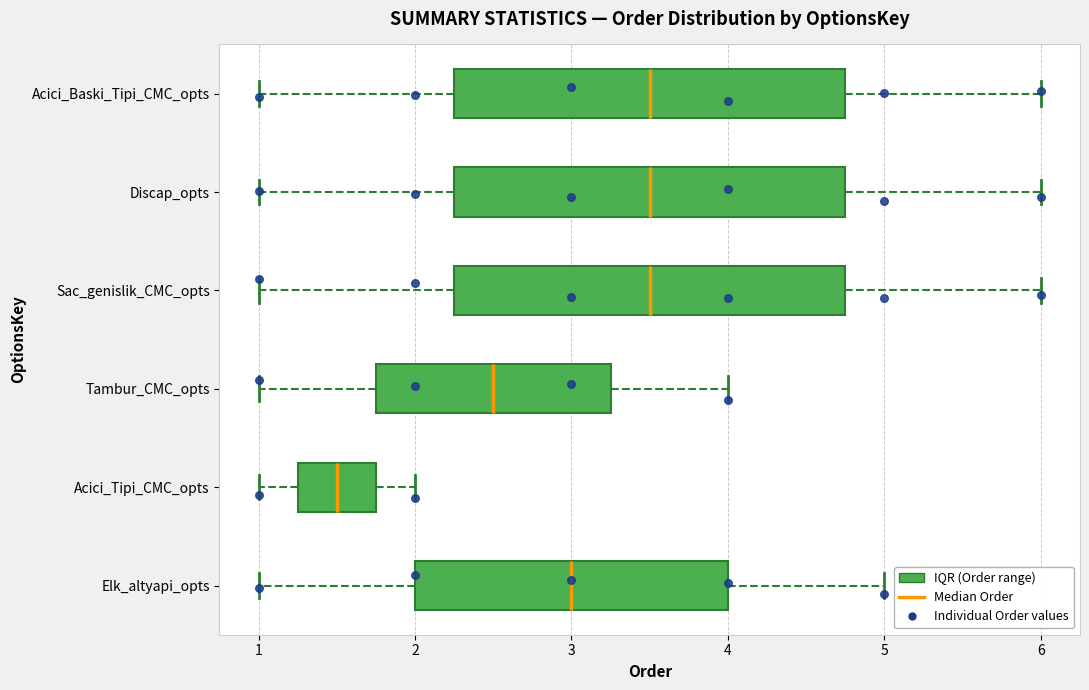

Where does the right whisker of the box for Discap_opts end on the x-axis? The values are not printed on the chart, so give them approximately, as read against the axis.

6.0